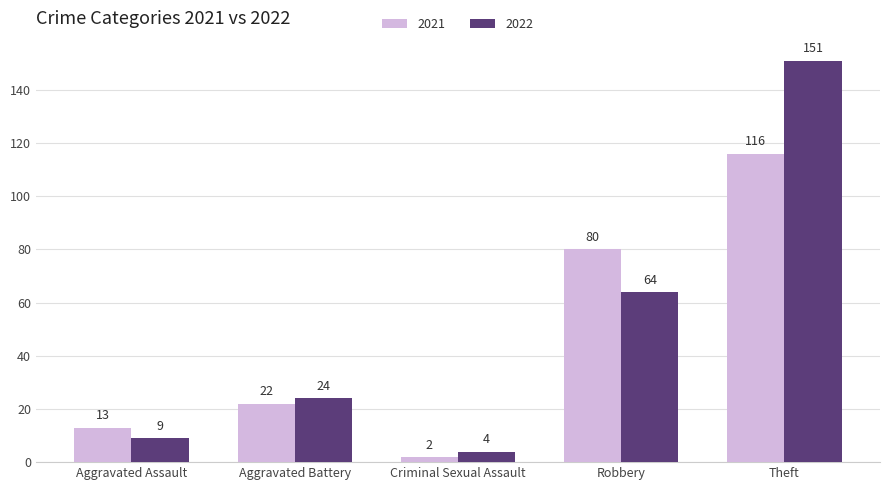

What is the maximum value for 2022?

151